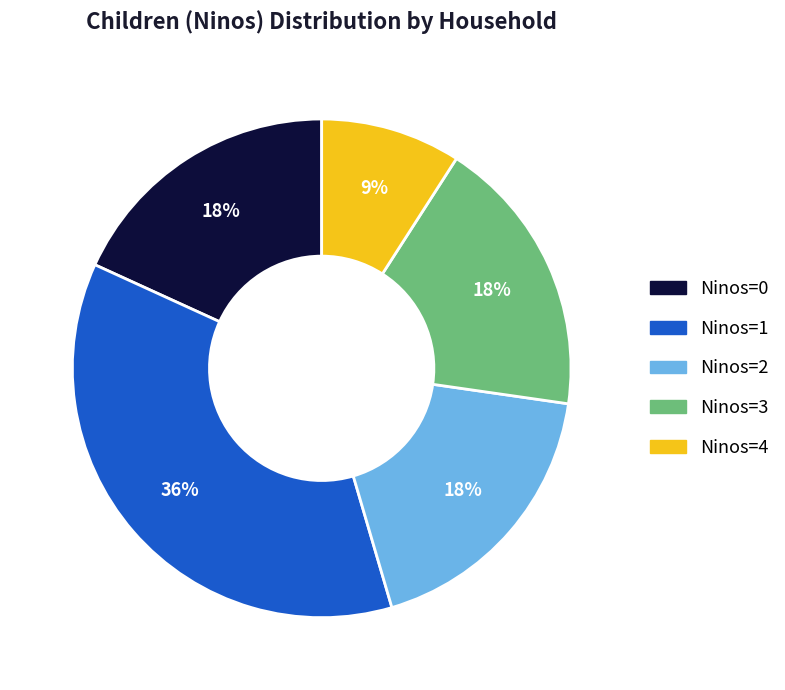

How many slices are in this pie chart?

5